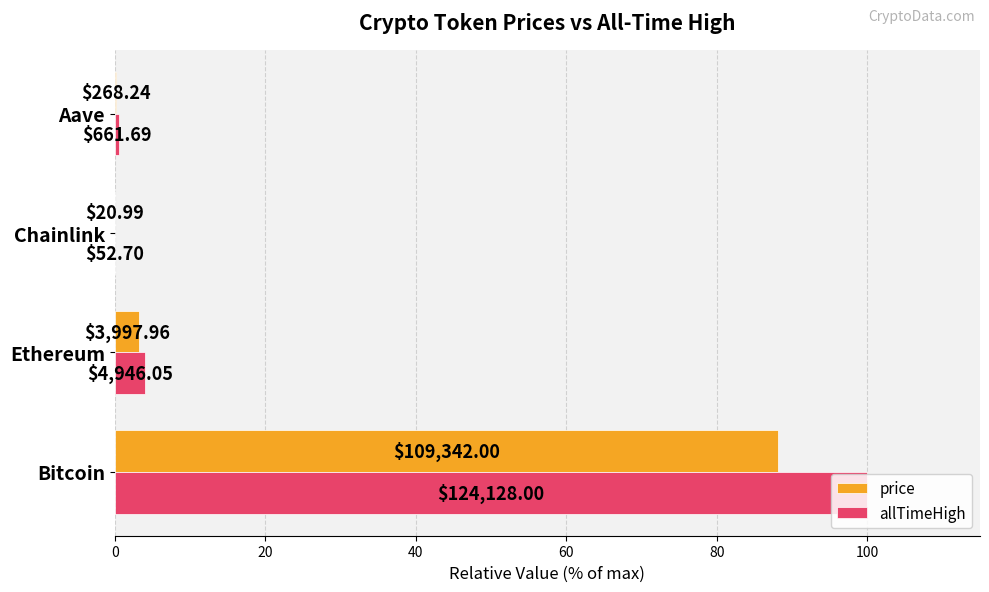

What are all the series names shown in the legend?

price, allTimeHigh